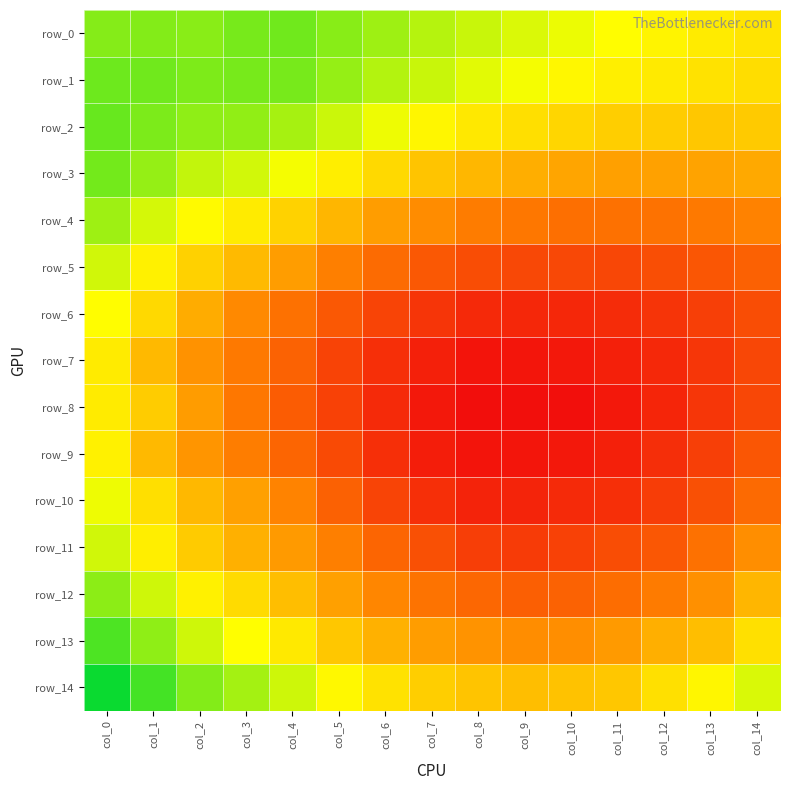

Which series has the largest total across all categories?

row_0